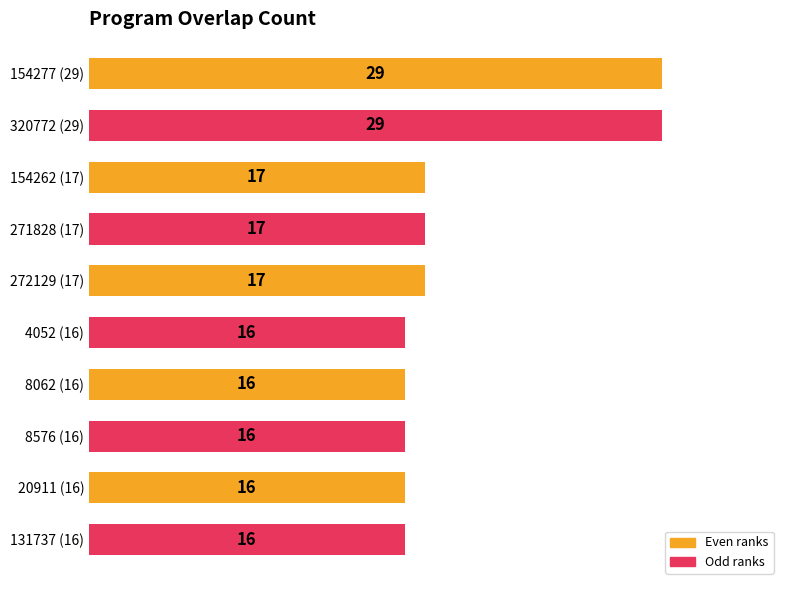

What is the label of the 1st bar from the bottom?

131737 (16)